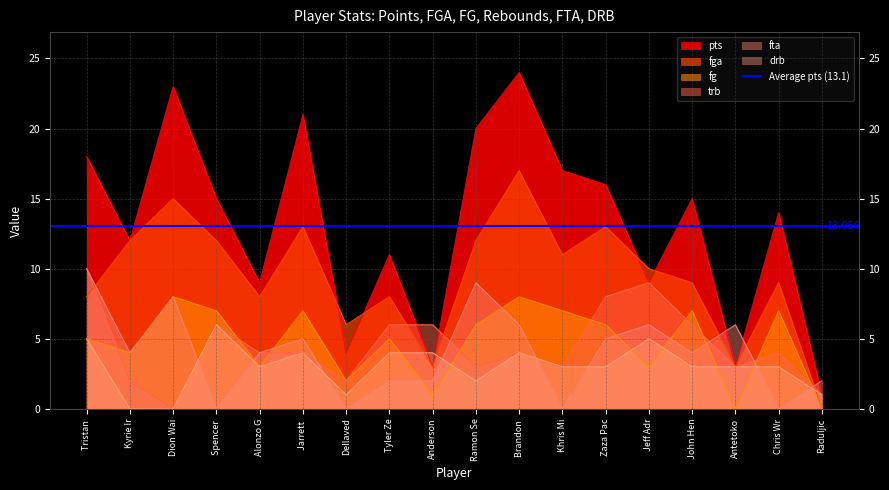

Which series has the widest spread of values?

pts